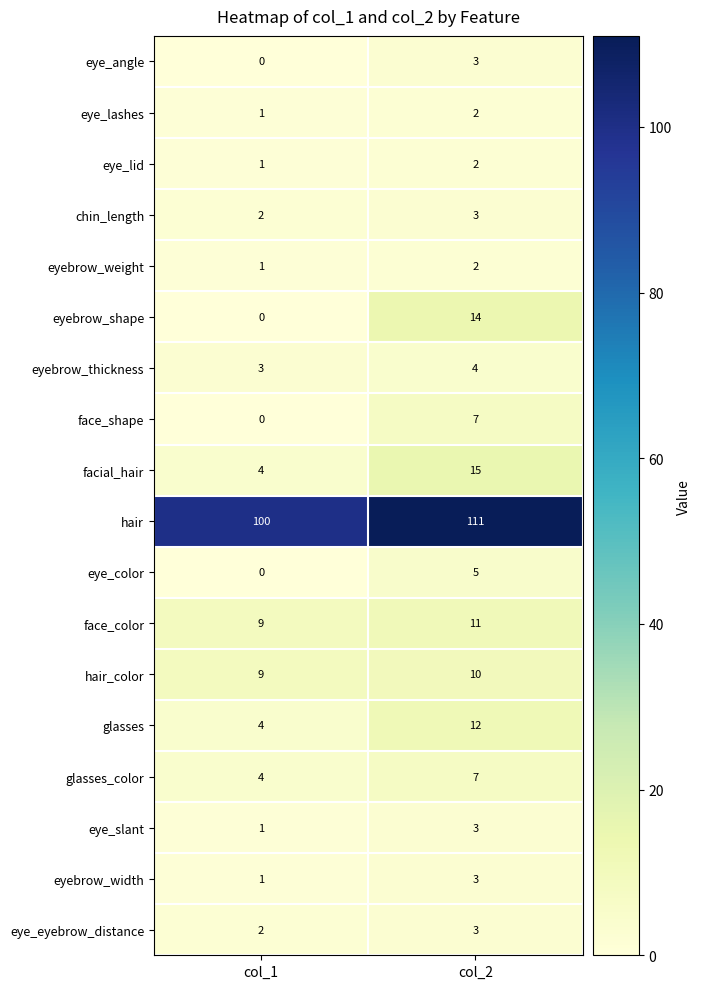

Which label corresponds to the smallest value in the chart?

col_1